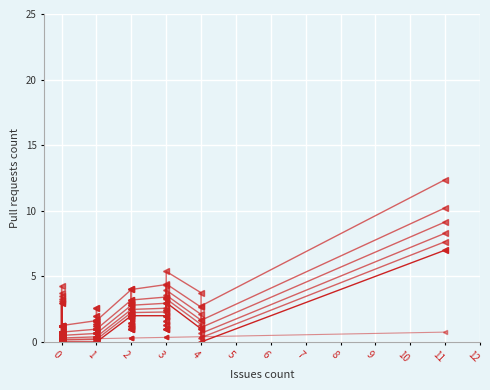

The value at 4 is 0. True or false?

False